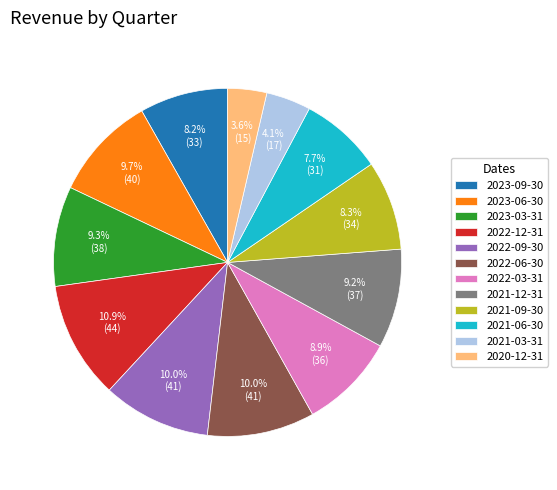

To the nearest percent, what is the difference between the 2021-09-30 and 2021-12-31 slice percentages?

1%